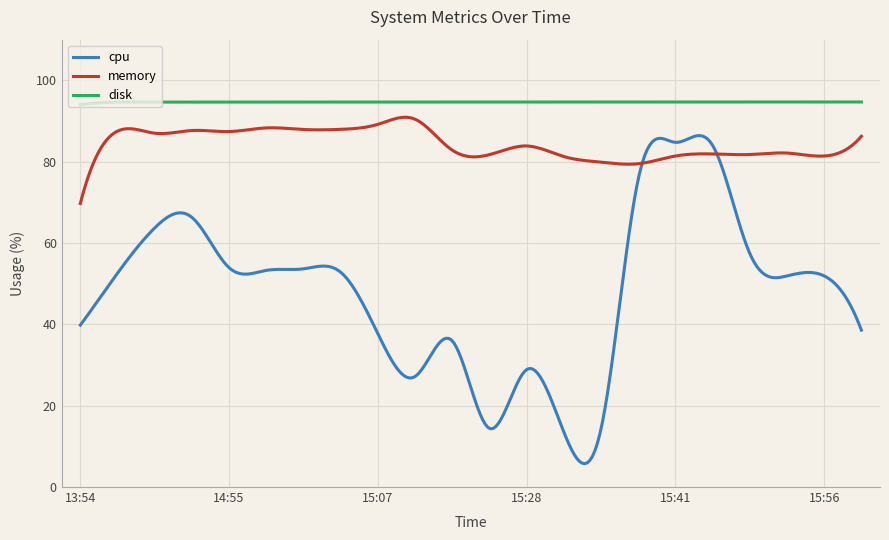

Which series has the largest total across all categories?

disk